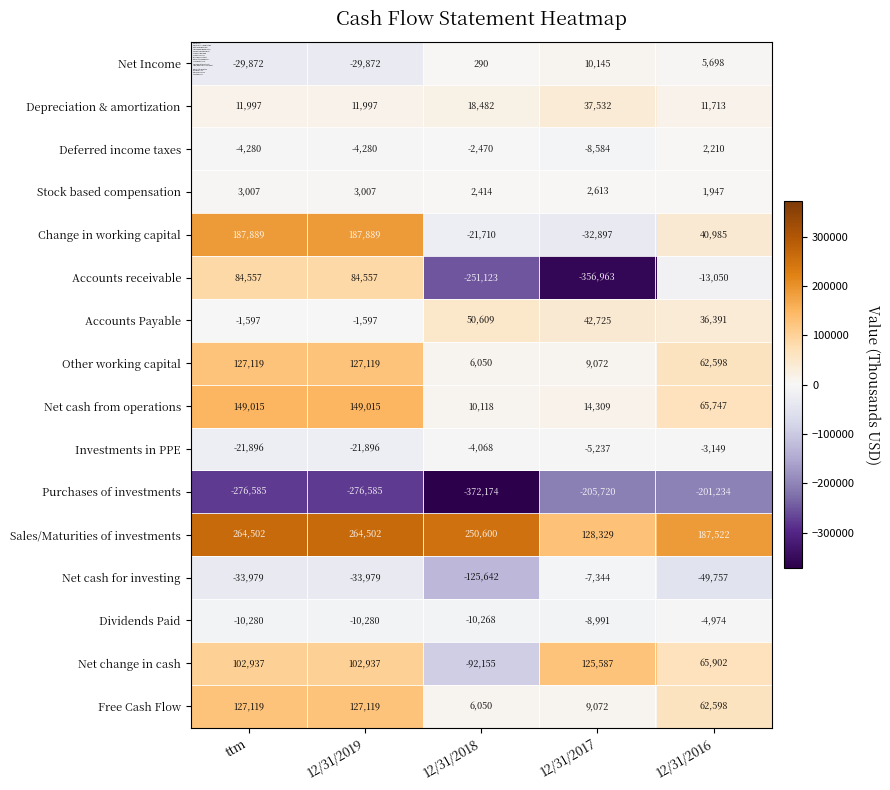

What is the smallest value displayed?

-372174